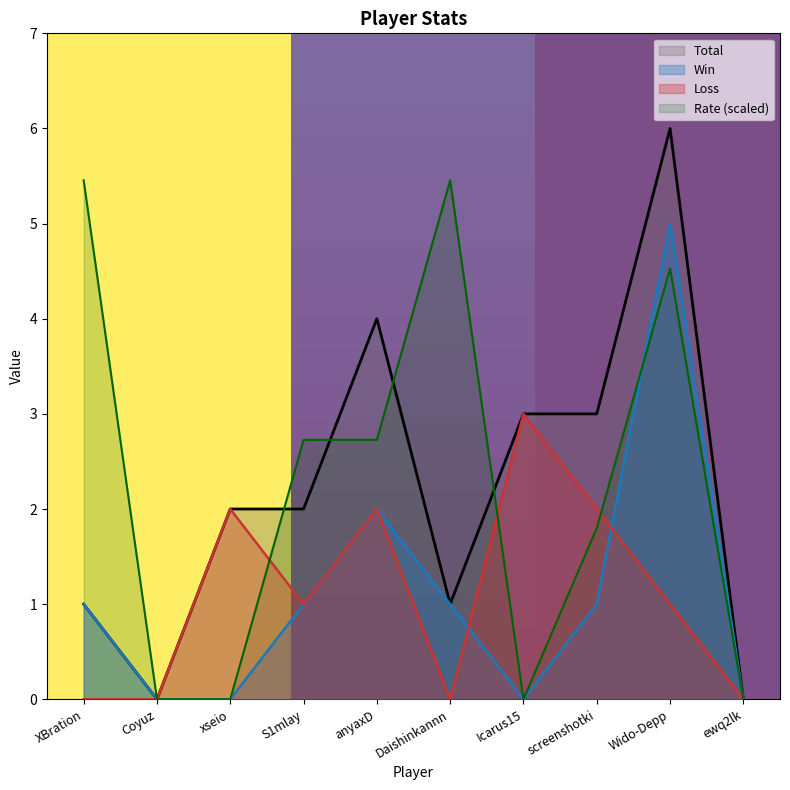

List the series in order of their peak value, highest first.

Total, Rate (scaled), Win, Loss